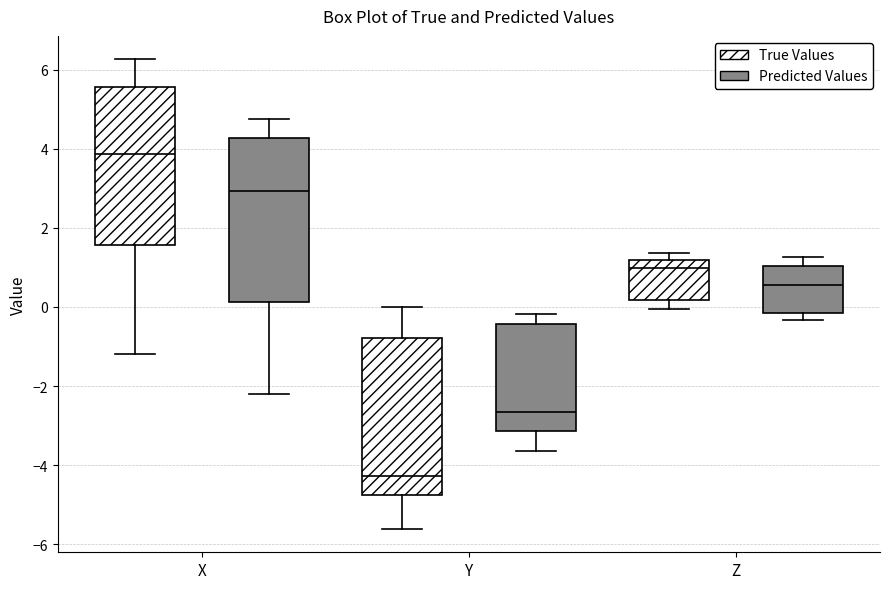

Which box's median line is the lowest?

Y (True Values)